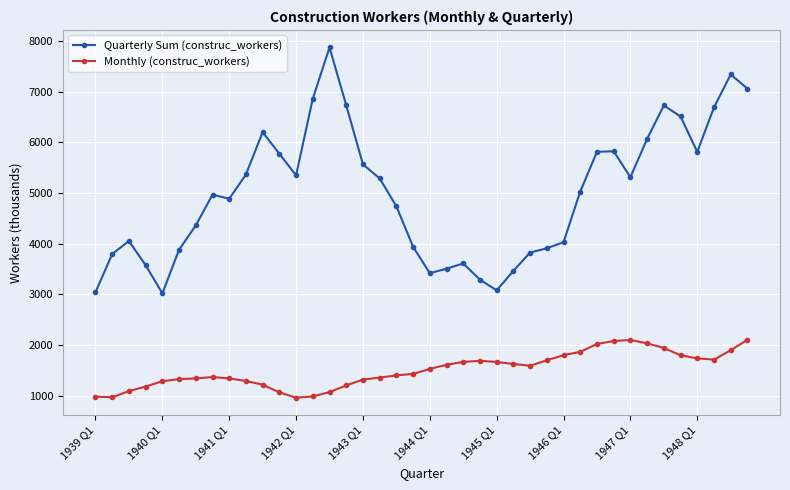

List the series in order of their overall mean, lowest first.

Monthly (construc_workers), Quarterly Sum (construc_workers)